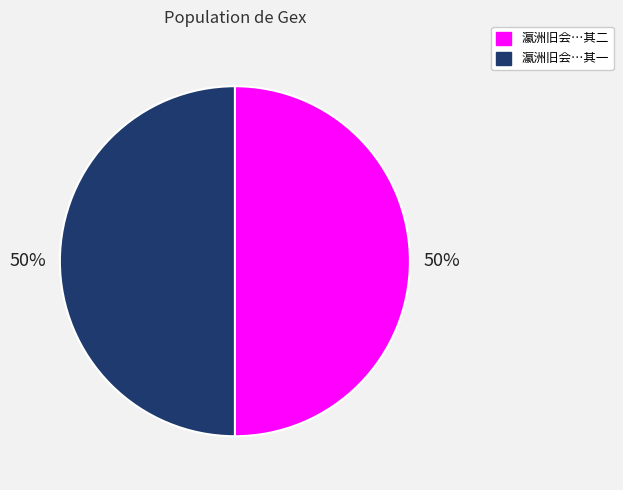

Approximately how many times larger is the value at 瀛洲旧会…其二 compared to 瀛洲旧会…其一?

1.0